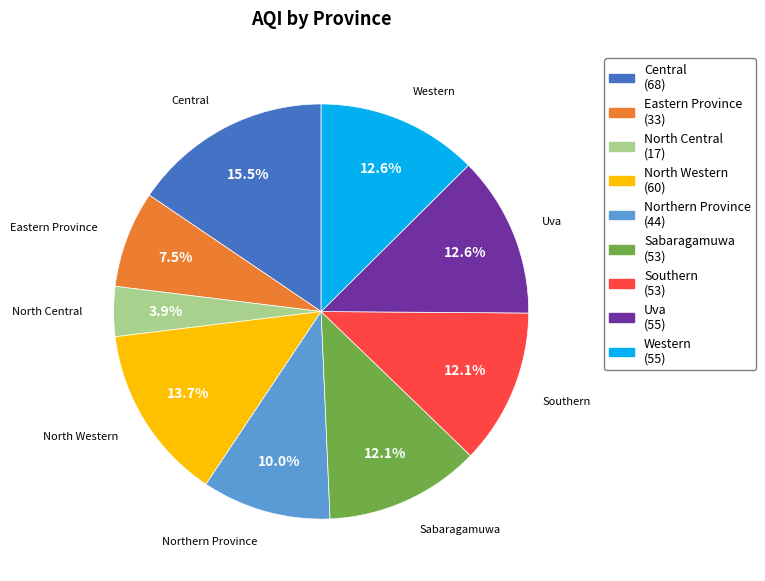

Is there any slice that represents more than half of the pie?

No